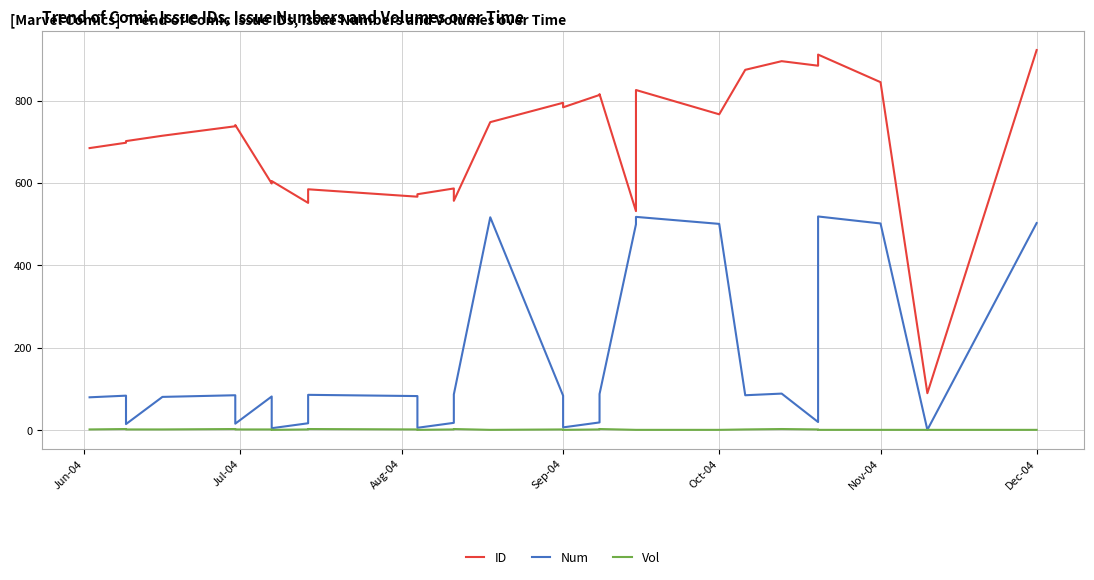

What are all the series names shown in the legend?

ID, Num, Vol